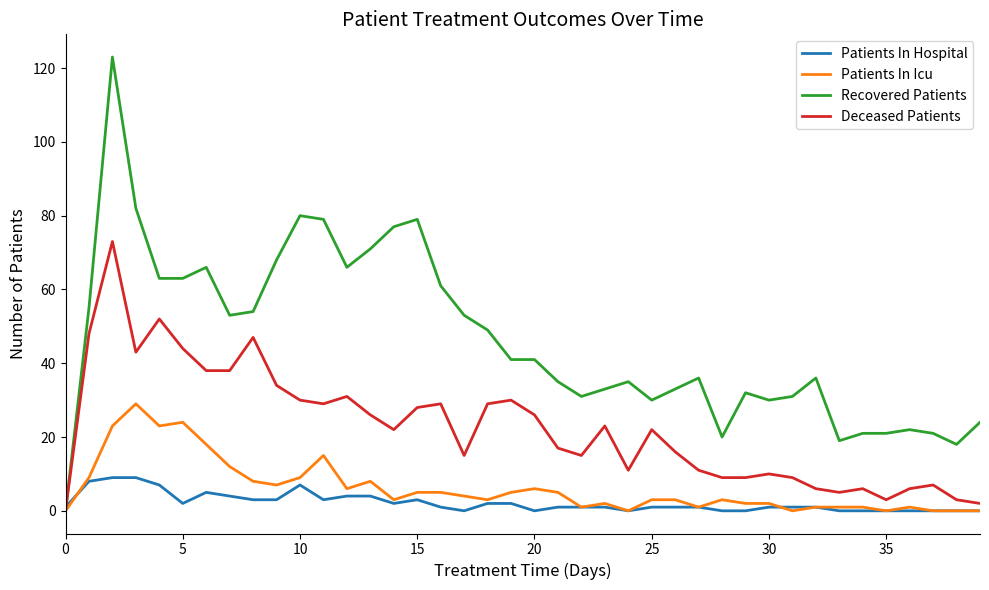

Reading left to right, what are all the values shown in this chart?

Patients In Hospital: 1	8	9	9	7	2	5	4	3	3	7	3	4	4	2	3	1	0	2	2	0	1	1	1	0	1	1	1	0	0	1	1	1	0	0	0	0	0	0	0
Patients In Icu: 0	9	23	29	23	24	18	12	8	7	9	15	6	8	3	5	5	4	3	5	6	5	1	2	0	3	3	1	3	2	2	0	1	1	1	0	1	0	0	0
Recovered Patients: 0	55	123	82	63	63	66	53	54	68	80	79	66	71	77	79	61	53	49	41	41	35	31	33	35	30	33	36	20	32	30	31	36	19	21	21	22	21	18	24
Deceased Patients: 0	48	73	43	52	44	38	38	47	34	30	29	31	26	22	28	29	15	29	30	26	17	15	23	11	22	16	11	9	9	10	9	6	5	6	3	6	7	3	2